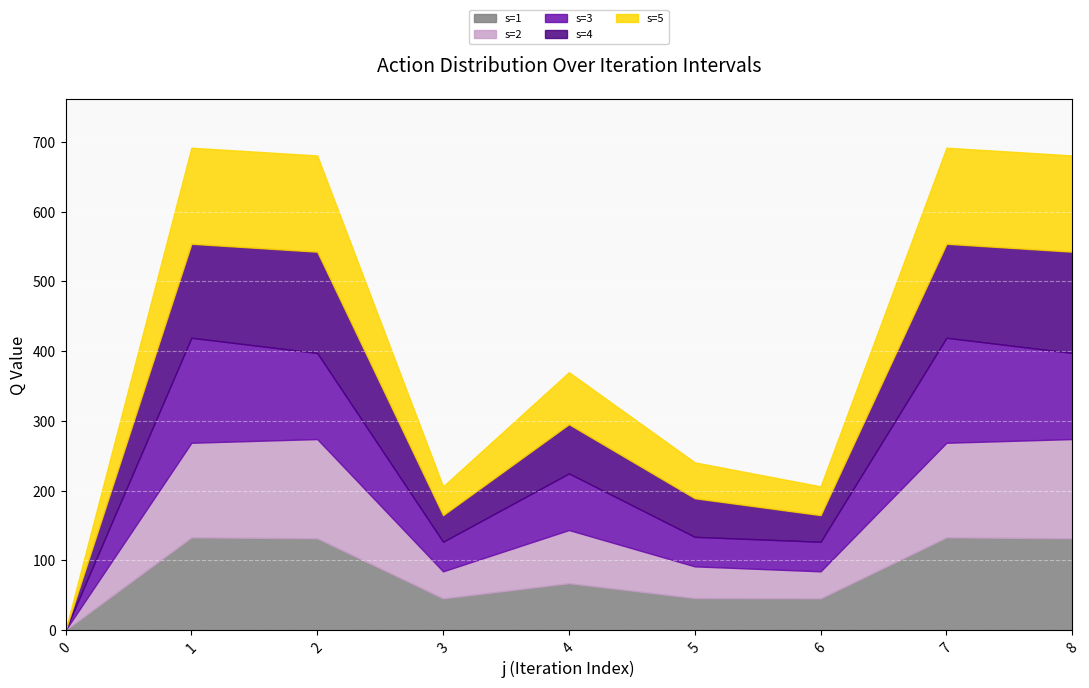

What is the value of the s=3 point at the 3rd from the left?

123.5